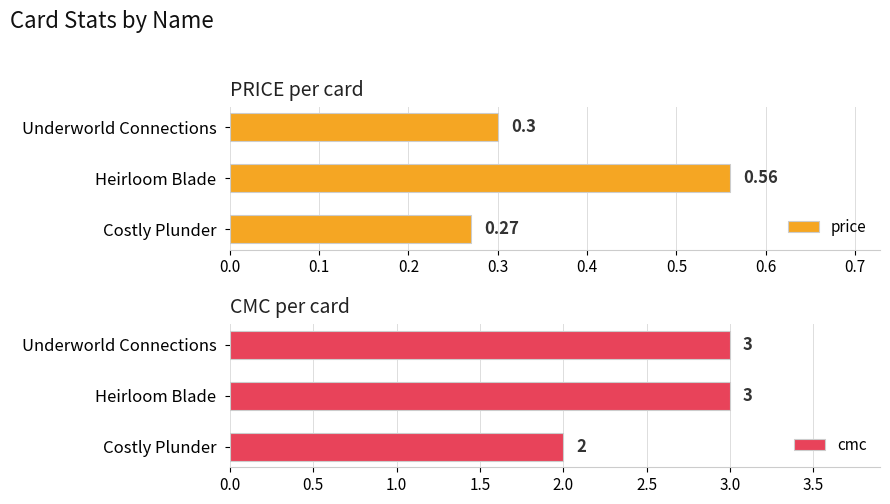

The value of price at Underworld Connections is 0.2. True or false?

False